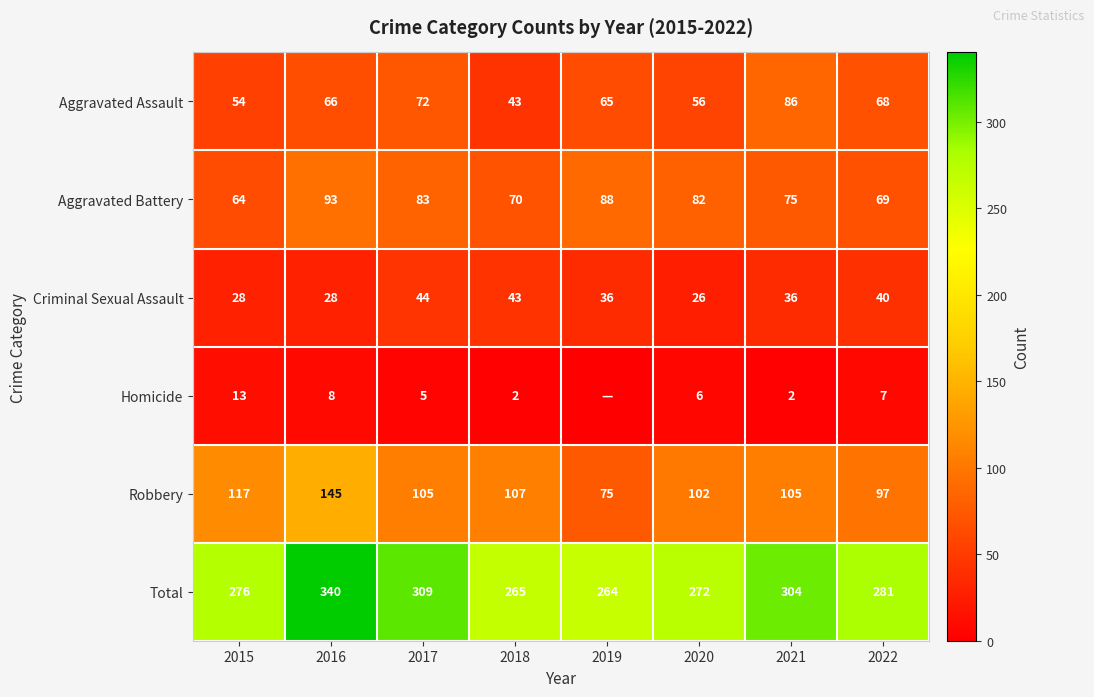

The Aggravated Battery series shows 91 at 2022. True or false?

False